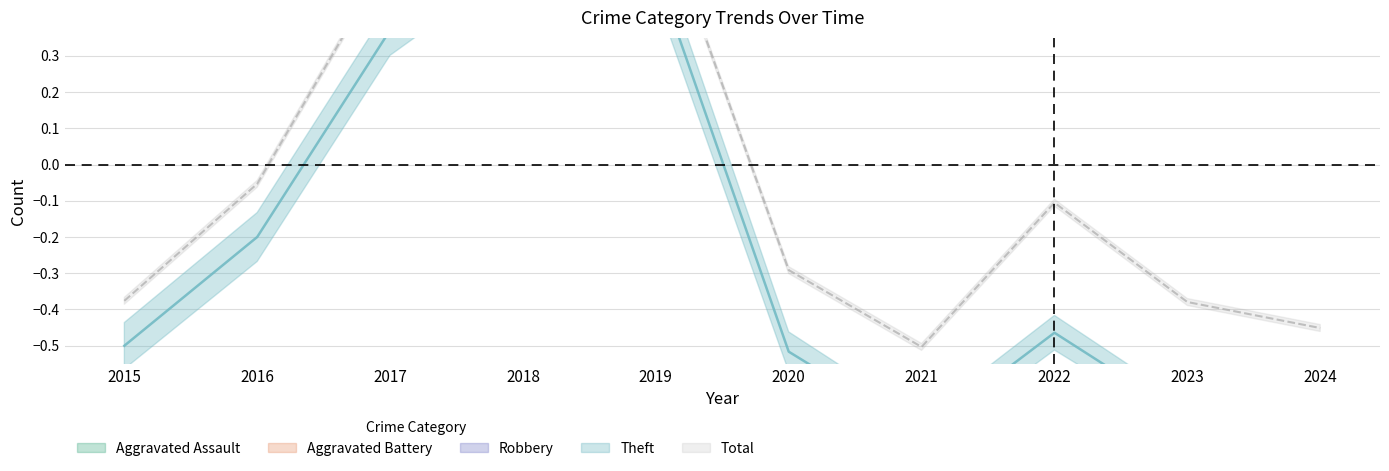

Does the chart have visible grid lines?

Yes